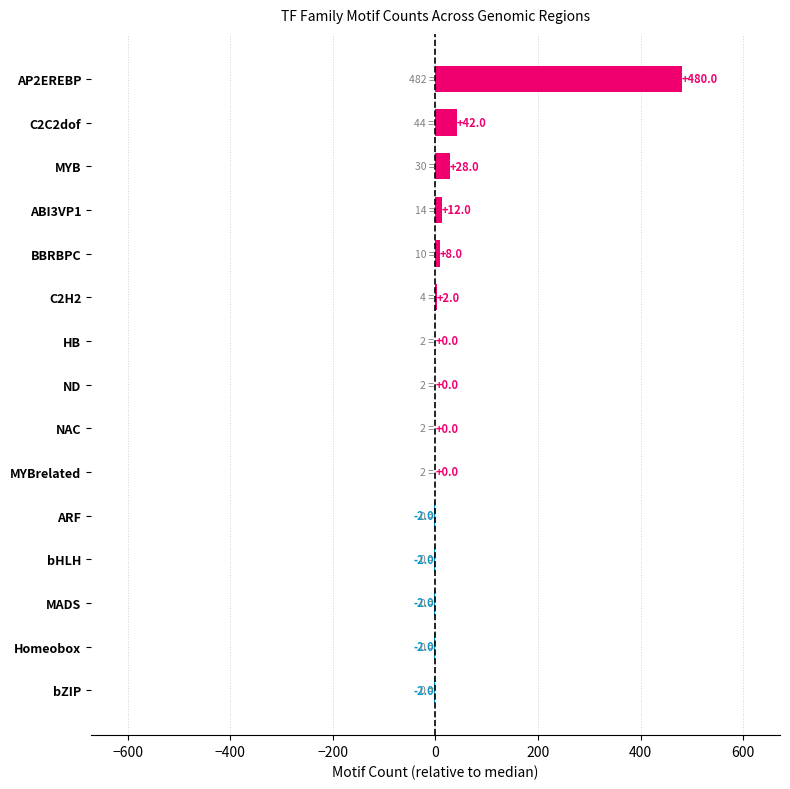

How many data points does each series have?

15